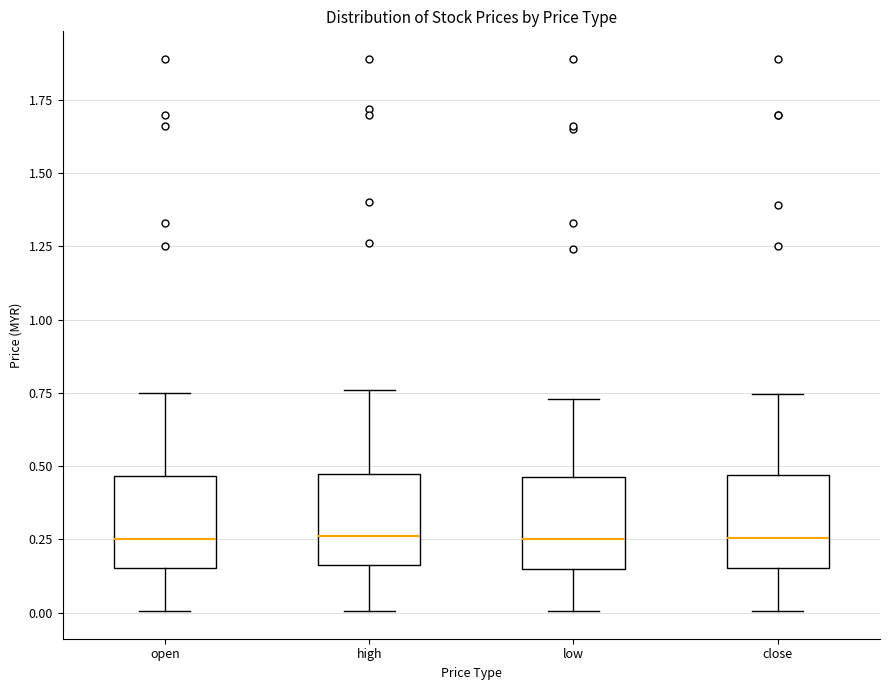

Reading left to right, read every box against the y-axis: the position of its median line, the range the box covers, and the ends of its whiskers. The values are not printed on the chart, so give them approximately, as read against the axis.

open: median 0.25, box 0.15 to 0.45, whiskers 0.00 to 0.75
high: median 0.25, box 0.15 to 0.45, whiskers 0.00 to 0.75
low: median 0.25, box 0.15 to 0.45, whiskers 0.00 to 0.75
close: median 0.25, box 0.15 to 0.45, whiskers 0.00 to 0.75